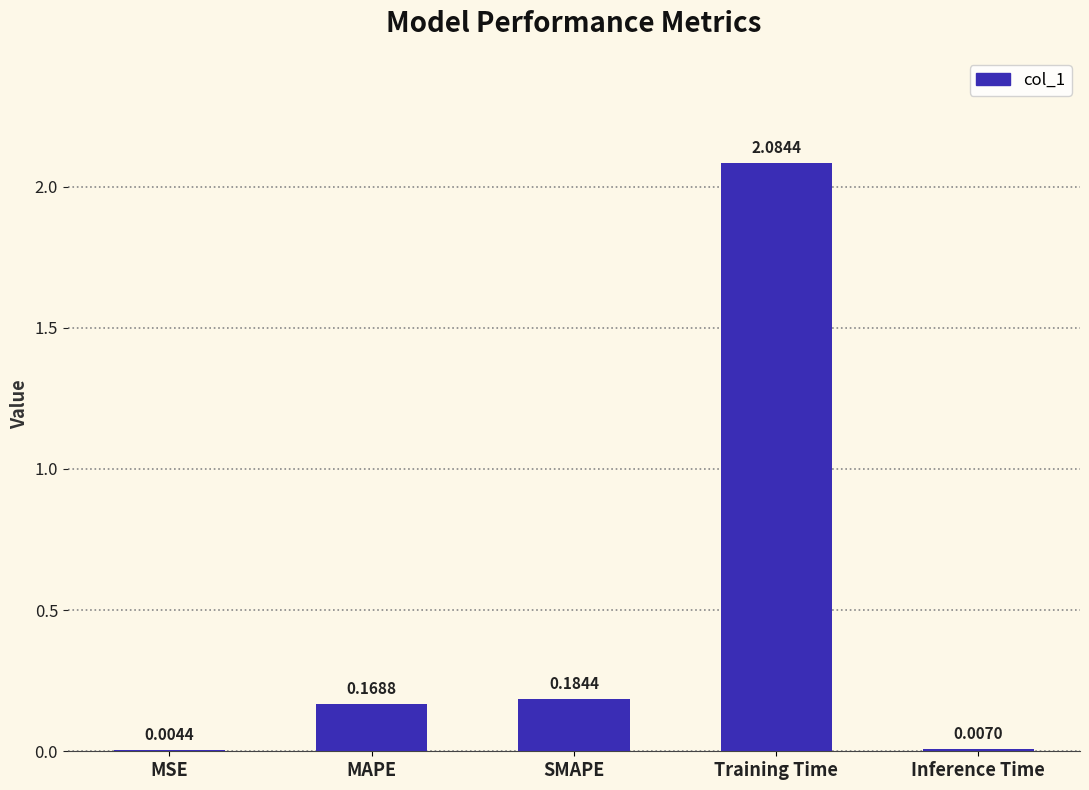

Between SMAPE and MAPE, which is larger?

SMAPE